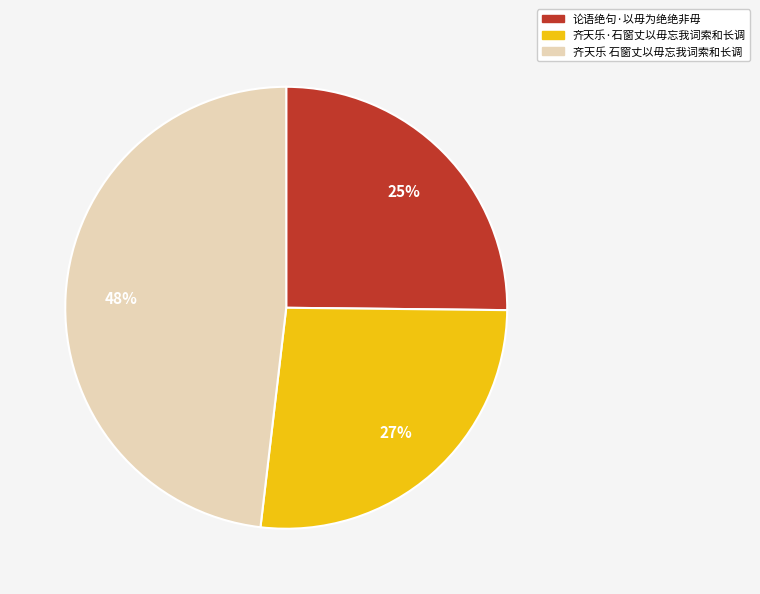

Approximately how many times larger is the value at 论语绝句·以毋为绝绝非毋 compared to 齐天乐·石窗丈以毋忘我词索和长调?

0.9